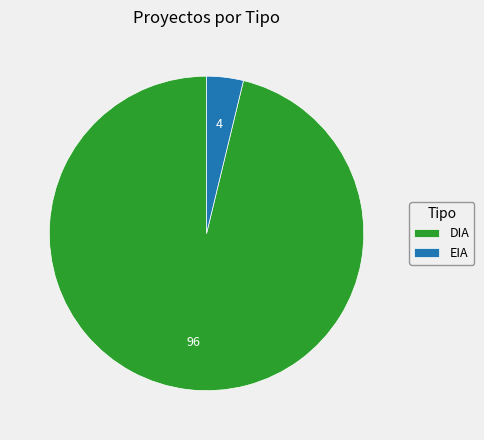

Which has a higher value, EIA or DIA?

DIA